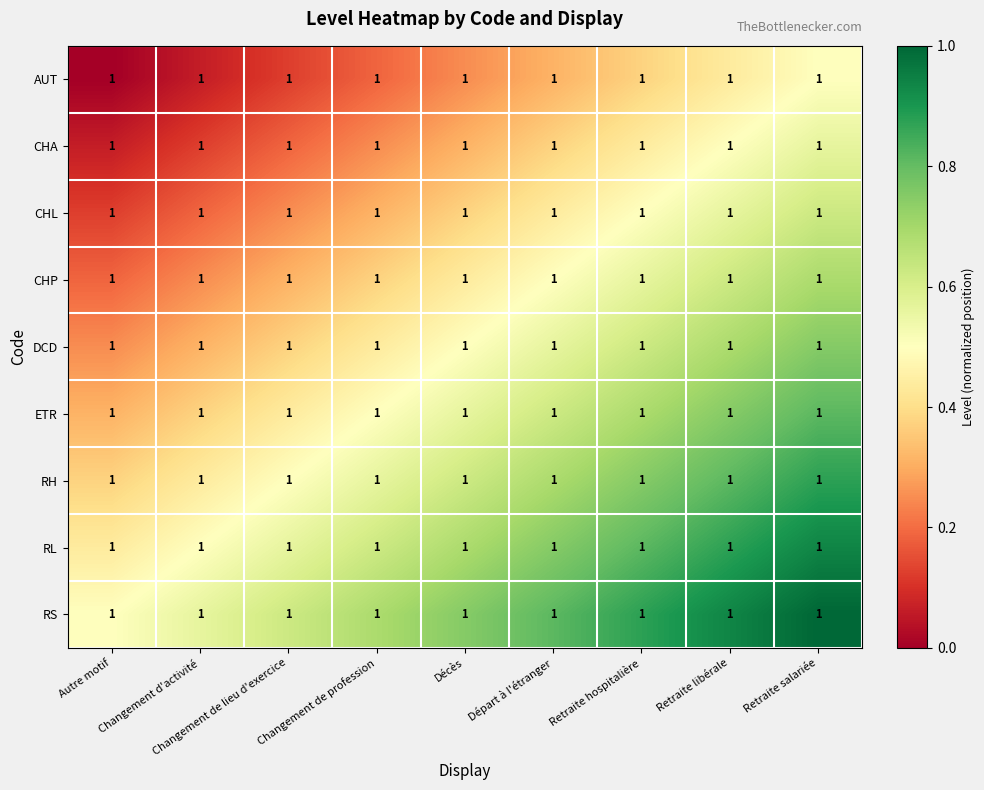

At which category is the sum across all series the highest?

Retraite salariée